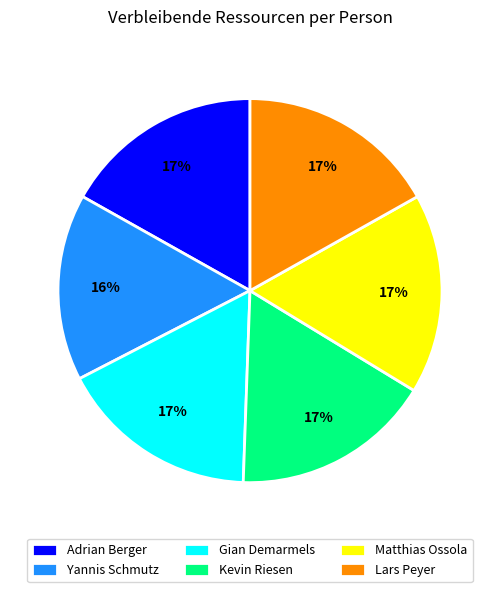

Is it true that Kevin Riesen is 17% of the pie?

True